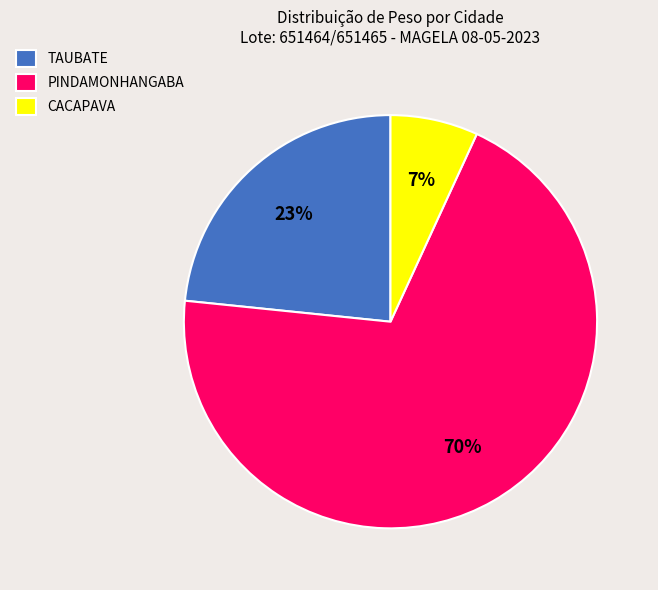

Is it true that CACAPAVA is 1% of the pie?

False